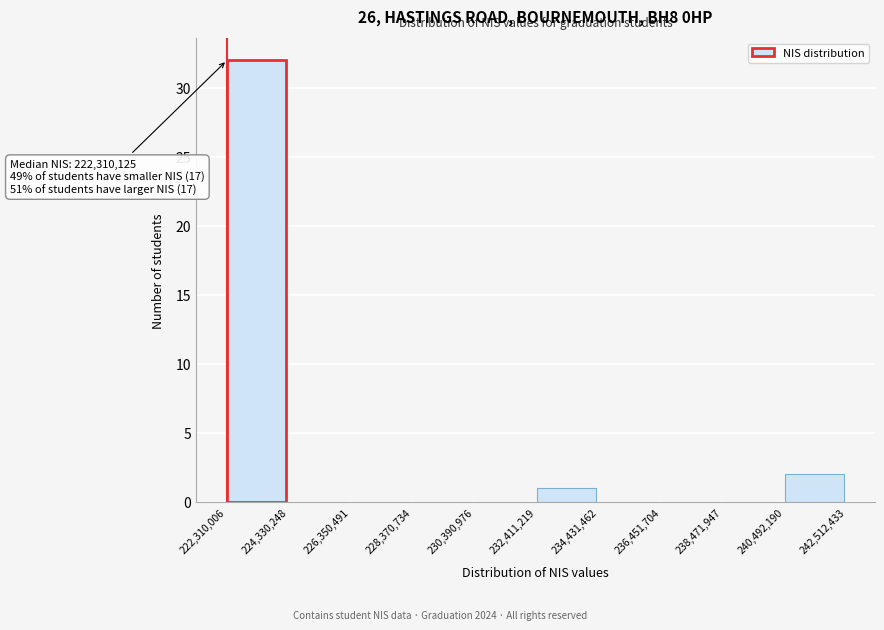

Which range on the x-axis has the tallest bar?

222,310,006 to 224,330,248